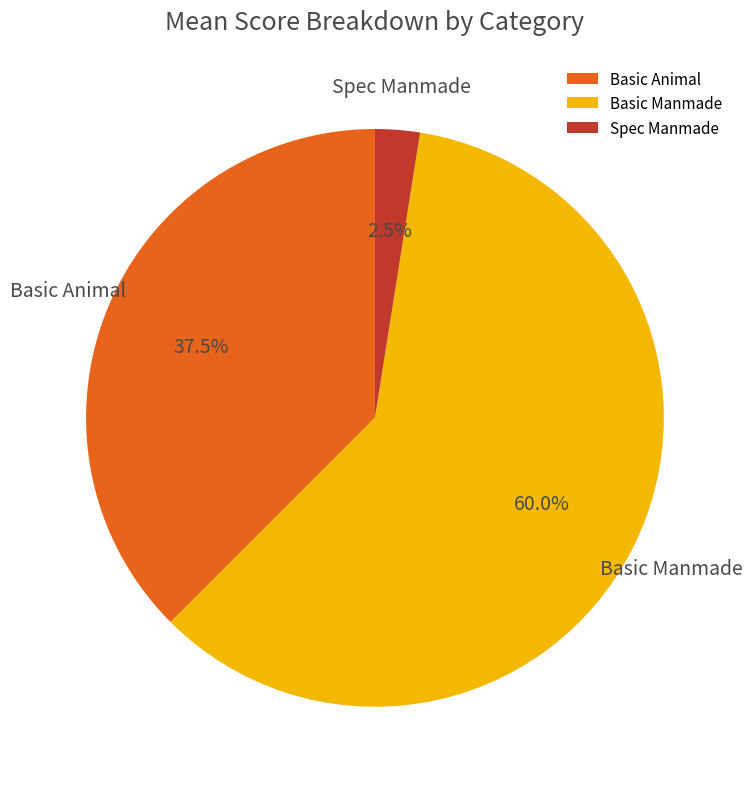

How many segments does this pie chart have?

3